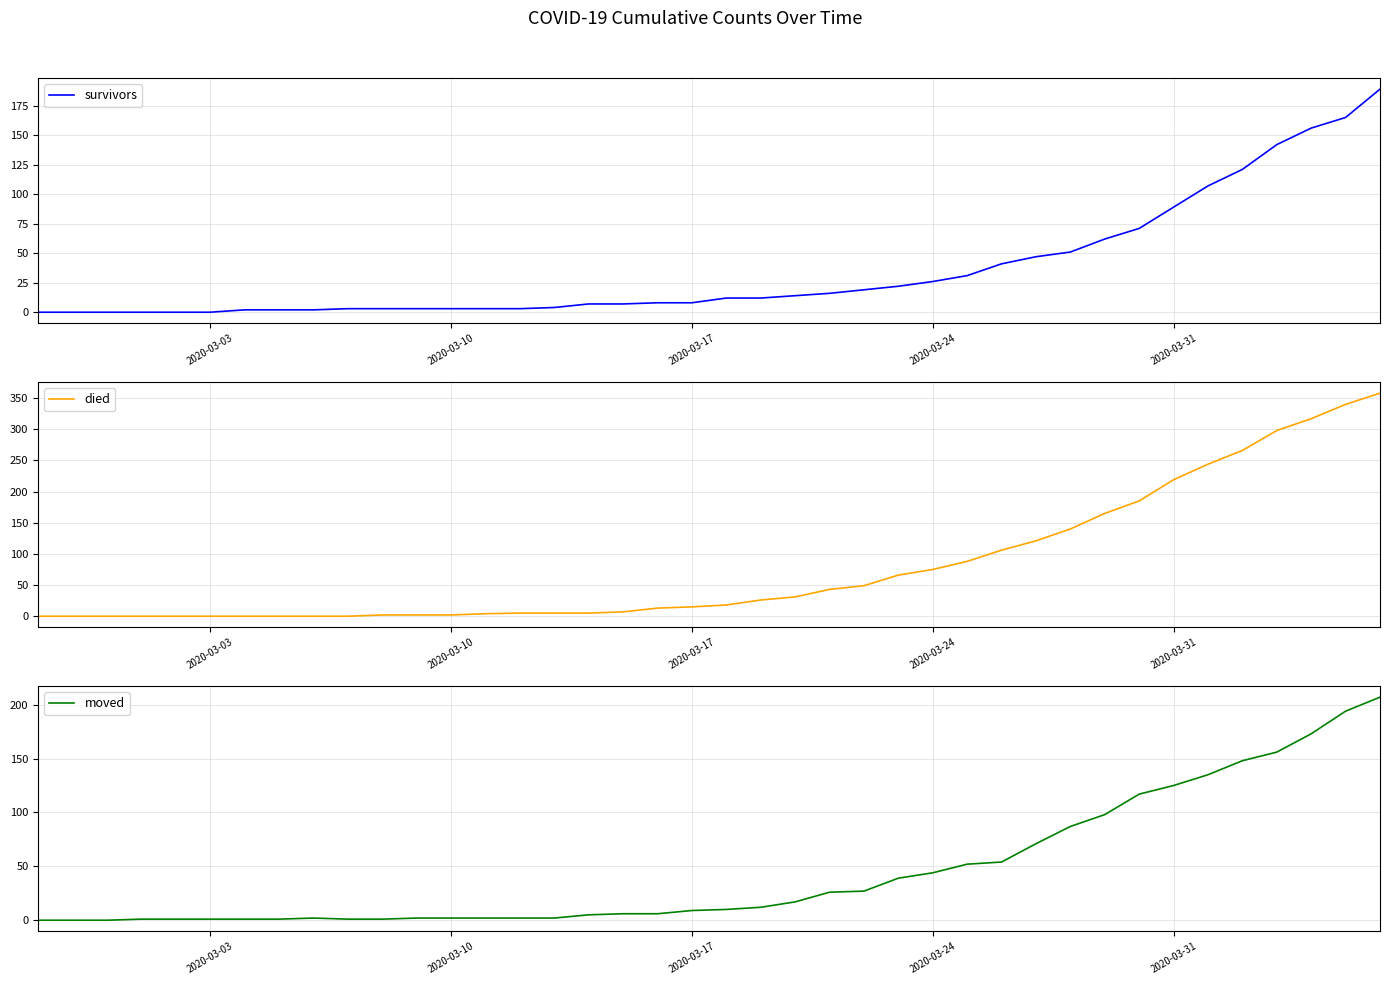

At which label is survivors closest to 94?

2020-03-31